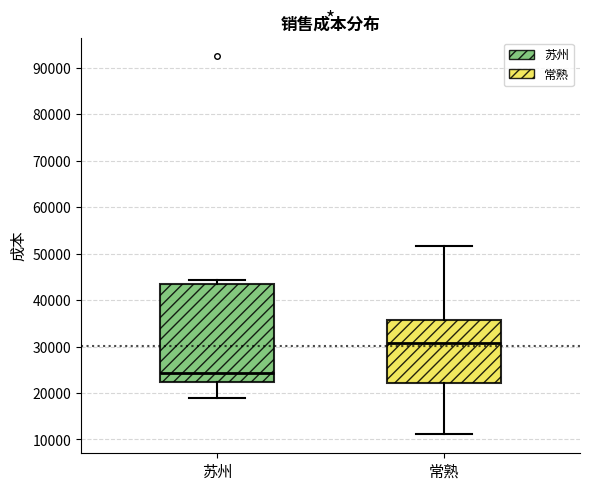

Which box is the tallest, from its lower edge to its upper edge?

苏州